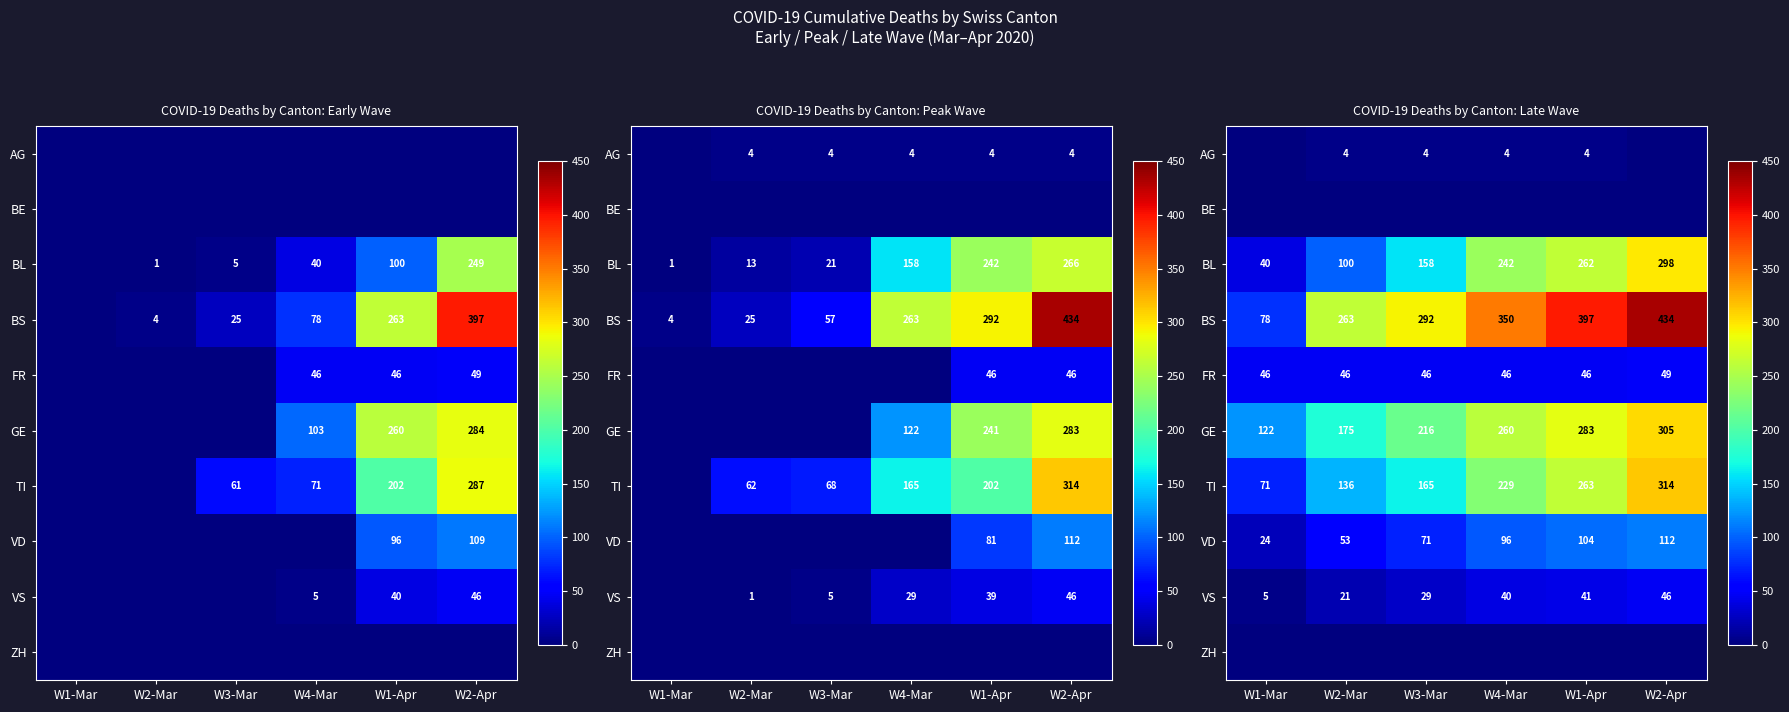

Is the value of GE at W1-Mar greater than the value of VS at W3-Mar?

Yes